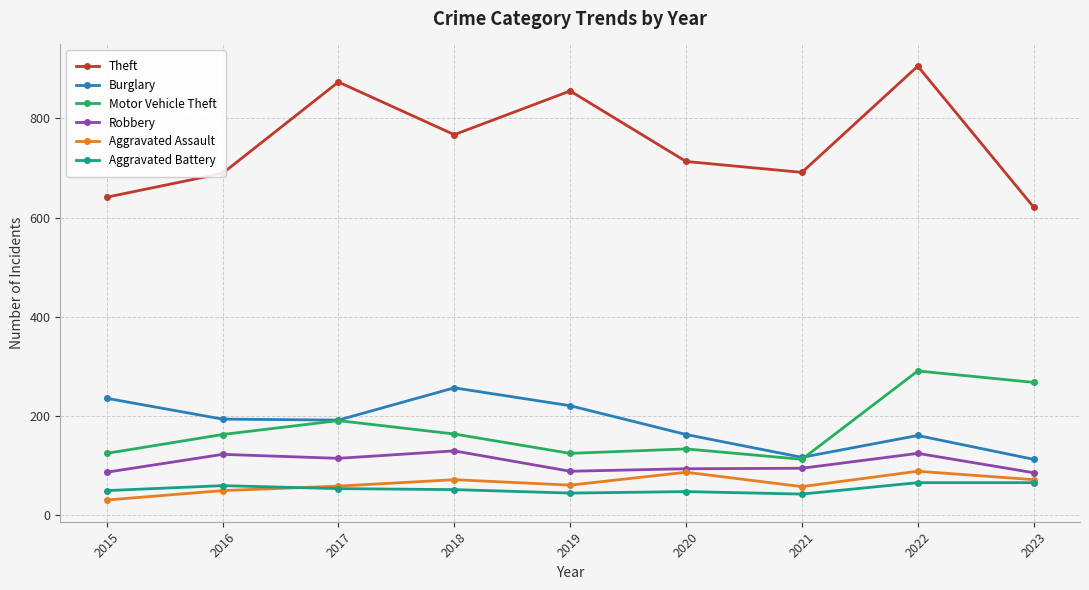

How many lines are shown in the chart?

6